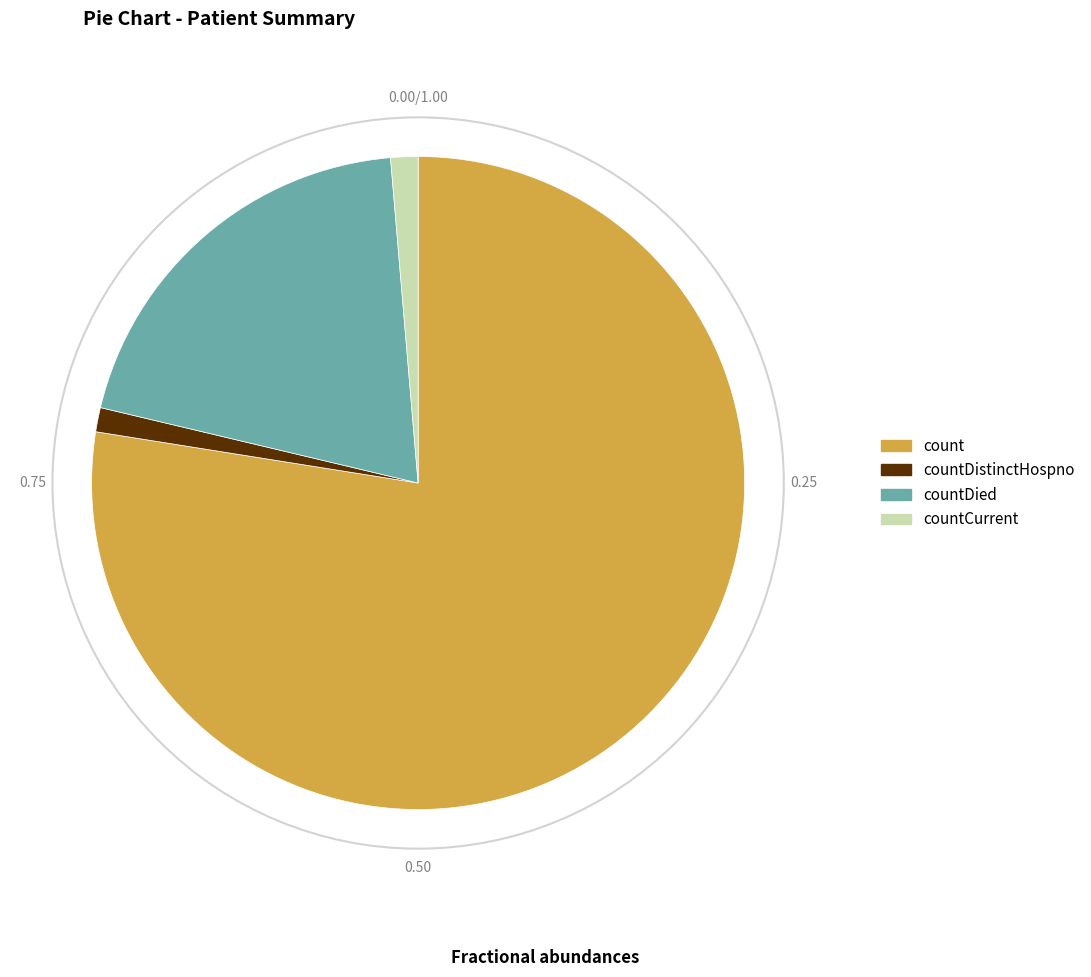

Which slice is the largest?

count